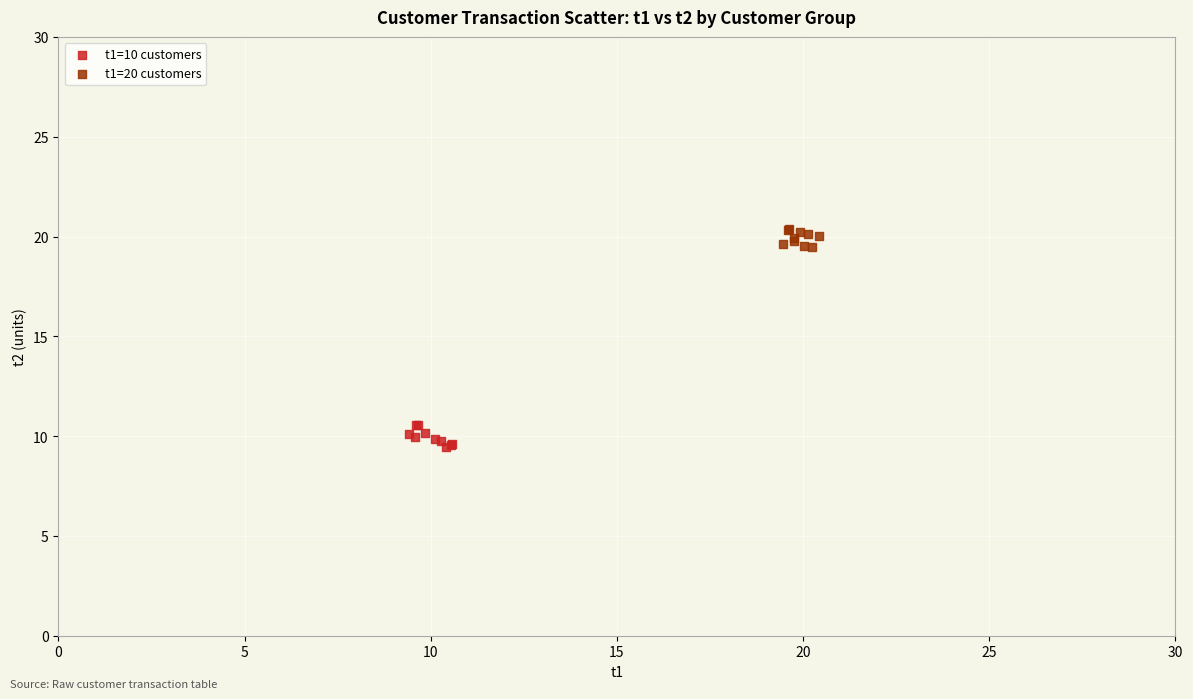

Which series contains the highest Y value?

t1=20 customers